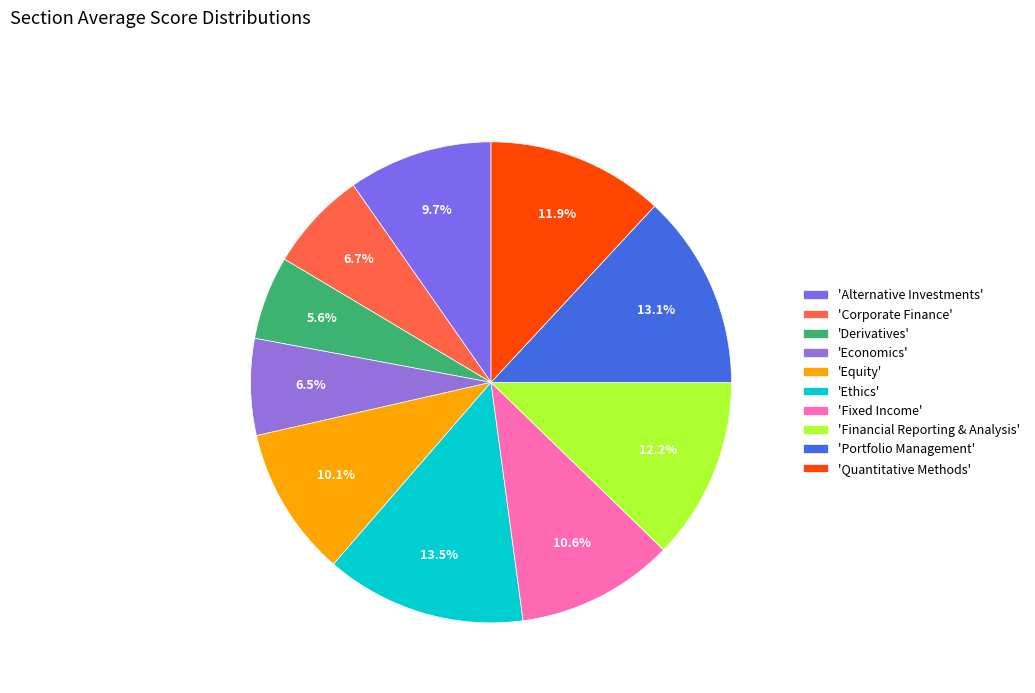

Which slice is the largest?

Ethics